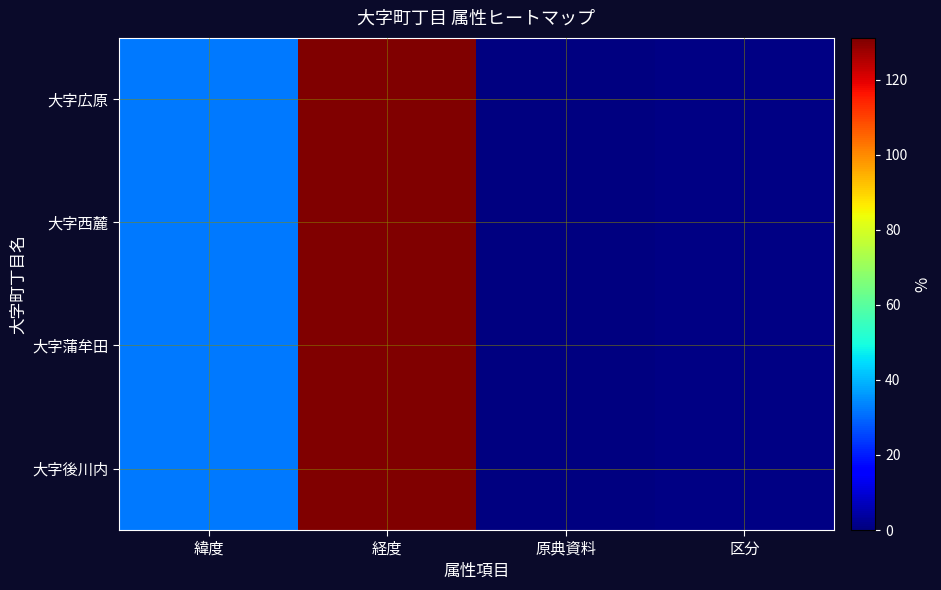

Reading left to right, transcribe all the data shown in this chart.

大字後川内: 緯度=31.9	経度=131.1	原典資料=0.0	区分=1.0
大字蒲牟田: 緯度=31.9	経度=131.0	原典資料=0.0	区分=1.0
大字西麓: 緯度=31.9	経度=131.0	原典資料=0.0	区分=1.0
大字広原: 緯度=31.9	経度=131.0	原典資料=0.0	区分=1.0